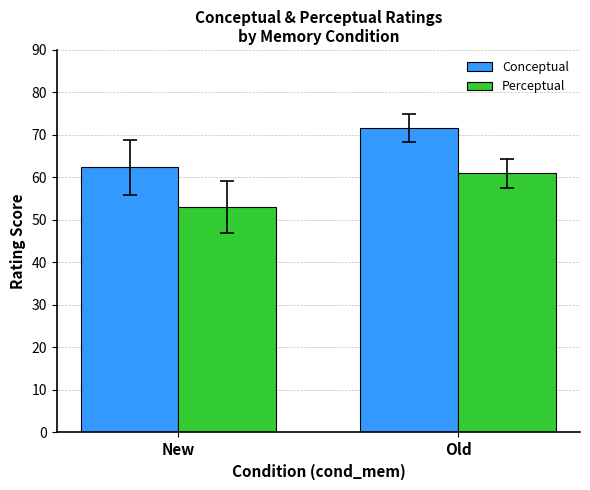

How many values in the Conceptual series are below 71?

1